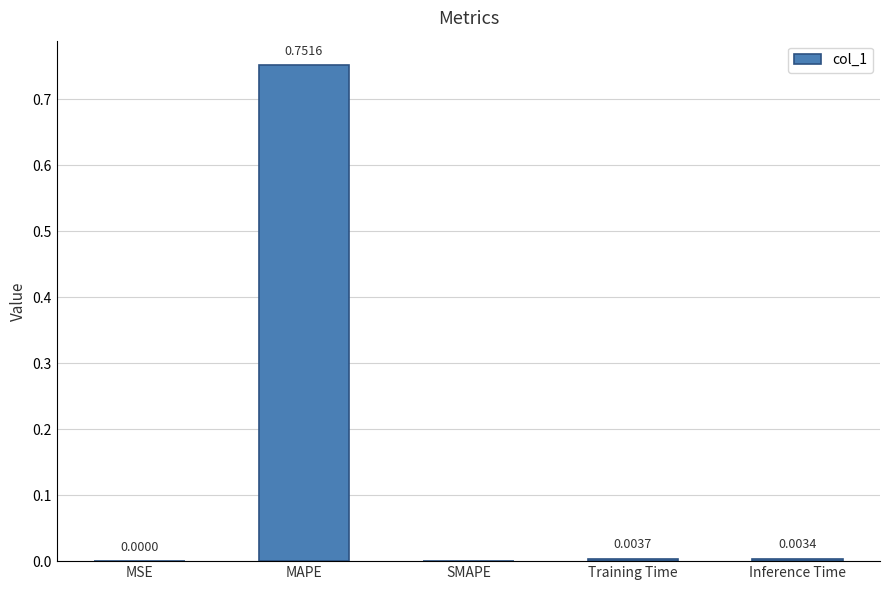

True or false: the data shows 1.3 at MAPE.

False